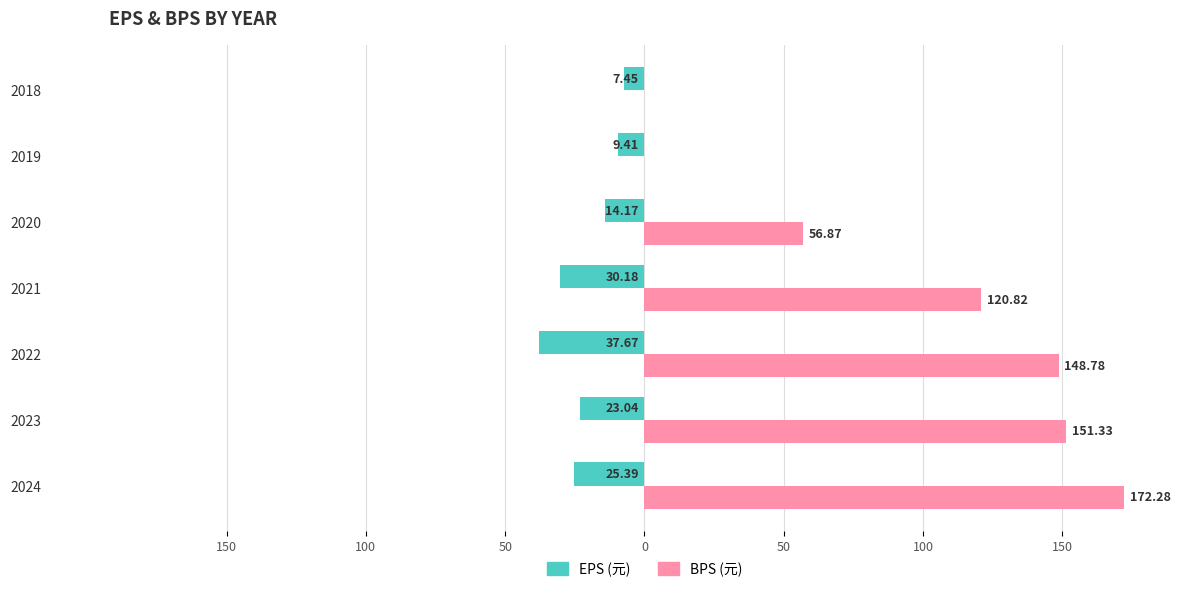

What is the sum of all BPS (元) values?

650.1